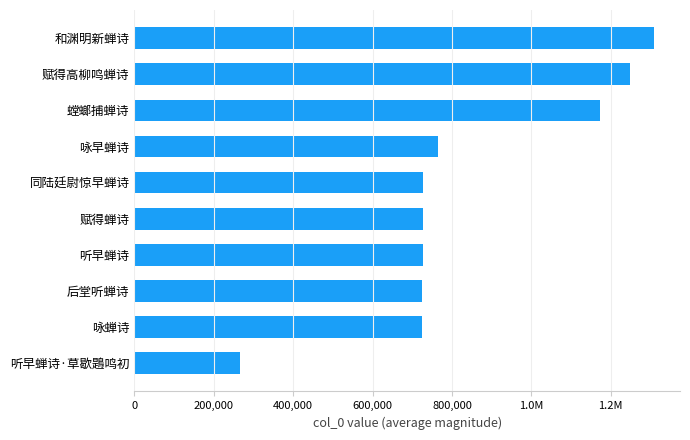

Are the bars horizontal?

Yes